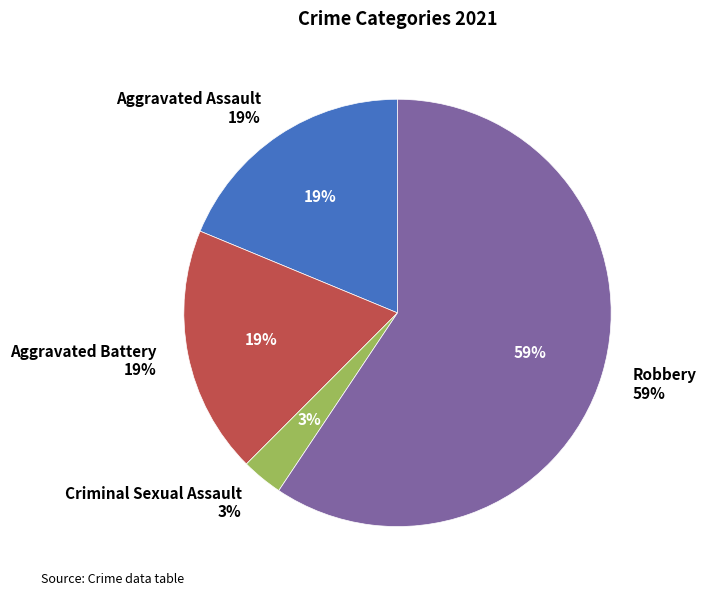

How many segments does this pie chart have?

4